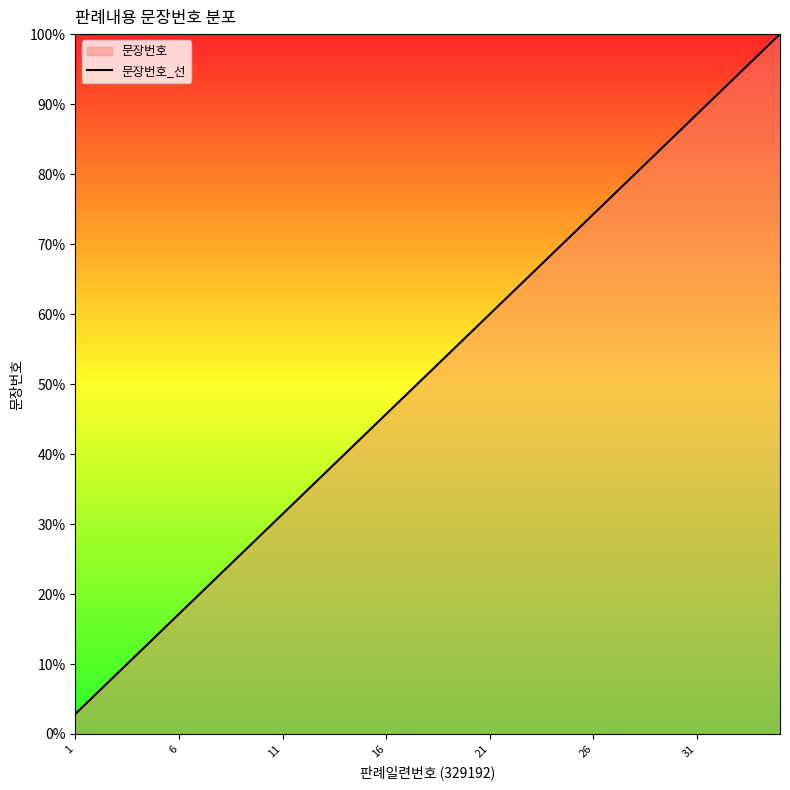

Which label corresponds to the smallest value in the chart?

1